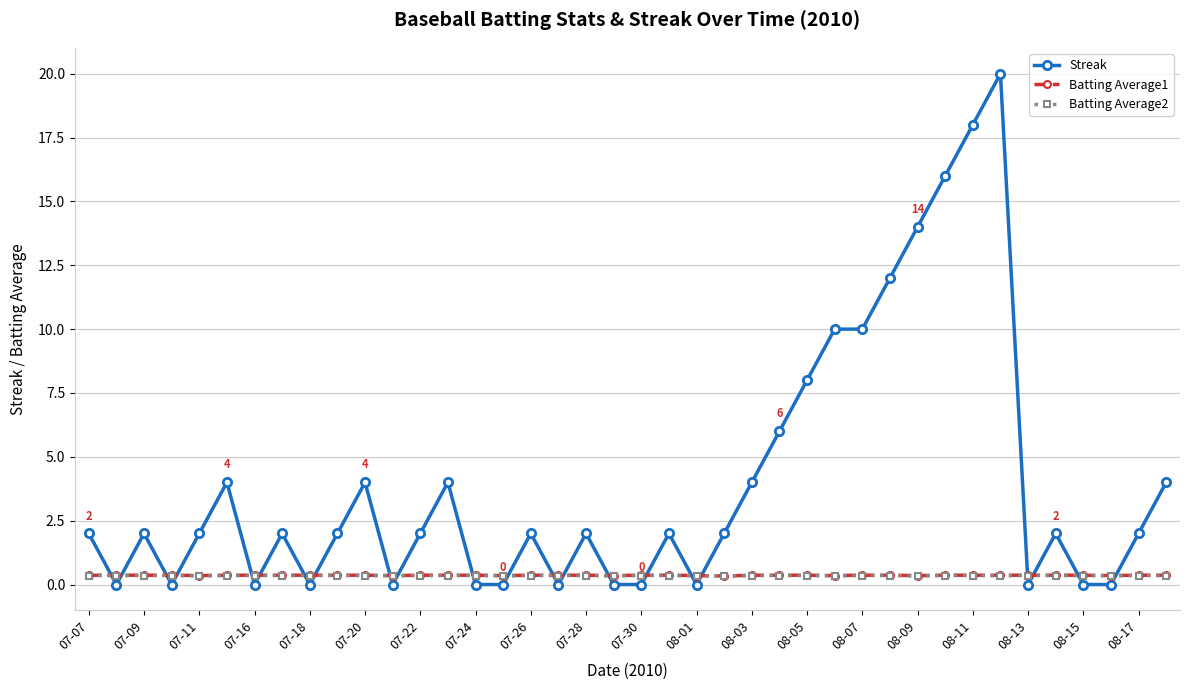

How many times do Batting Average1 and Streak cross each other?

22